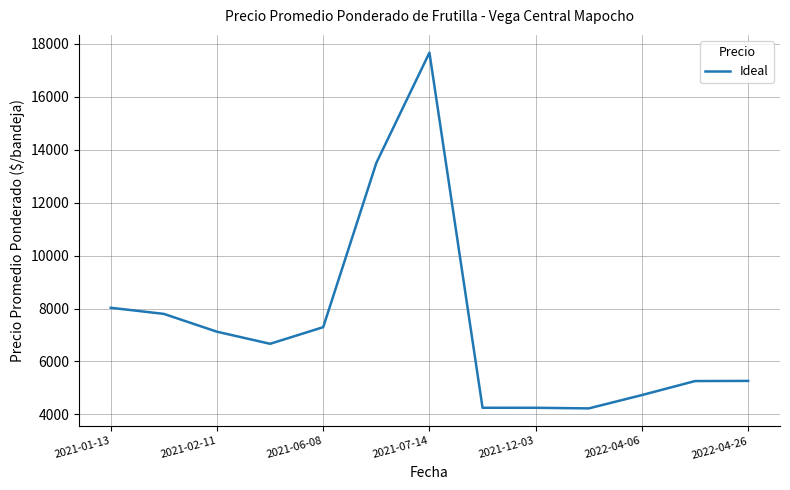

What is the difference between the maximum and minimum values?

13440.3